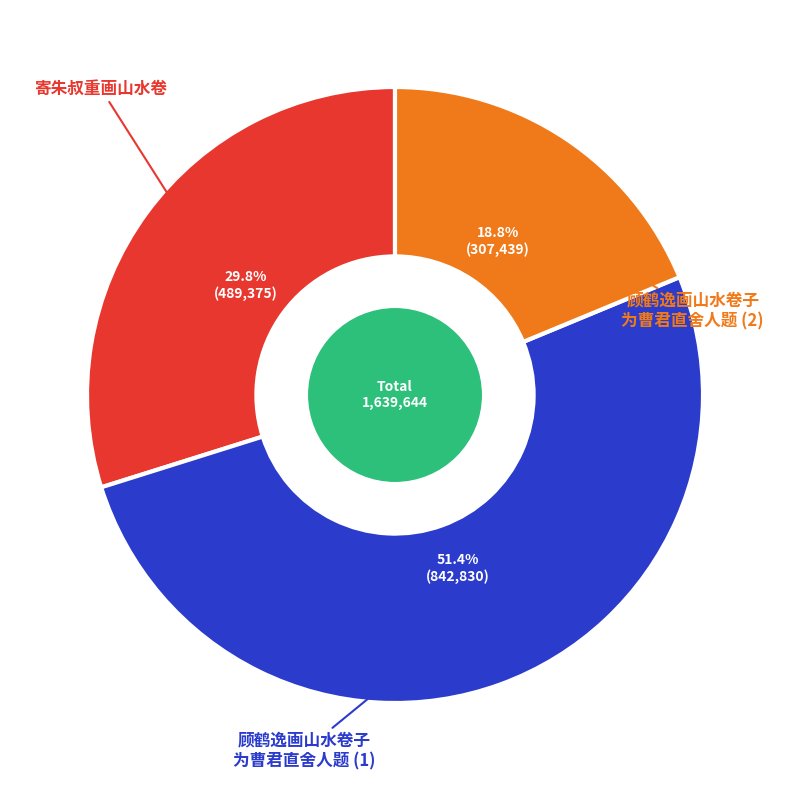

Is there any slice that represents more than half of the pie?

Yes